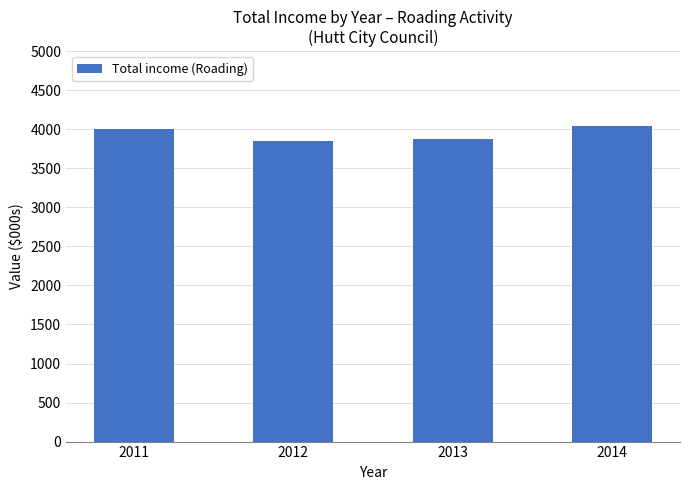

Where is the data nearest to the value 3946?

2011